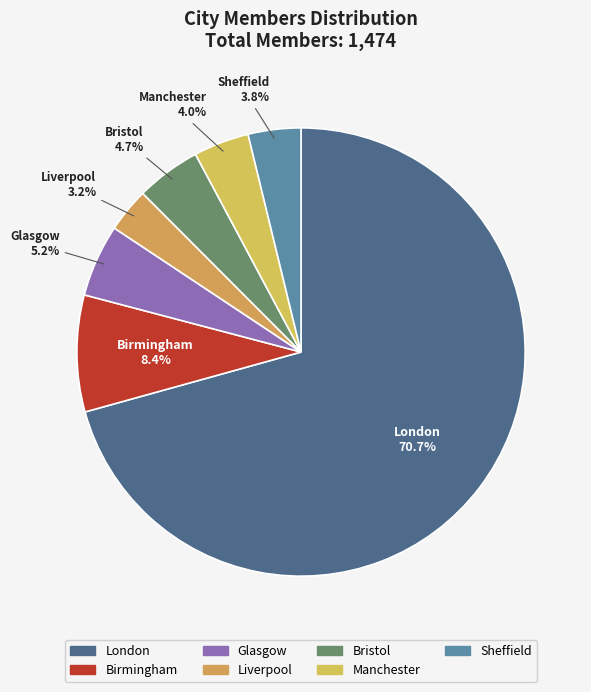

What is the largest slice in the pie chart?

London